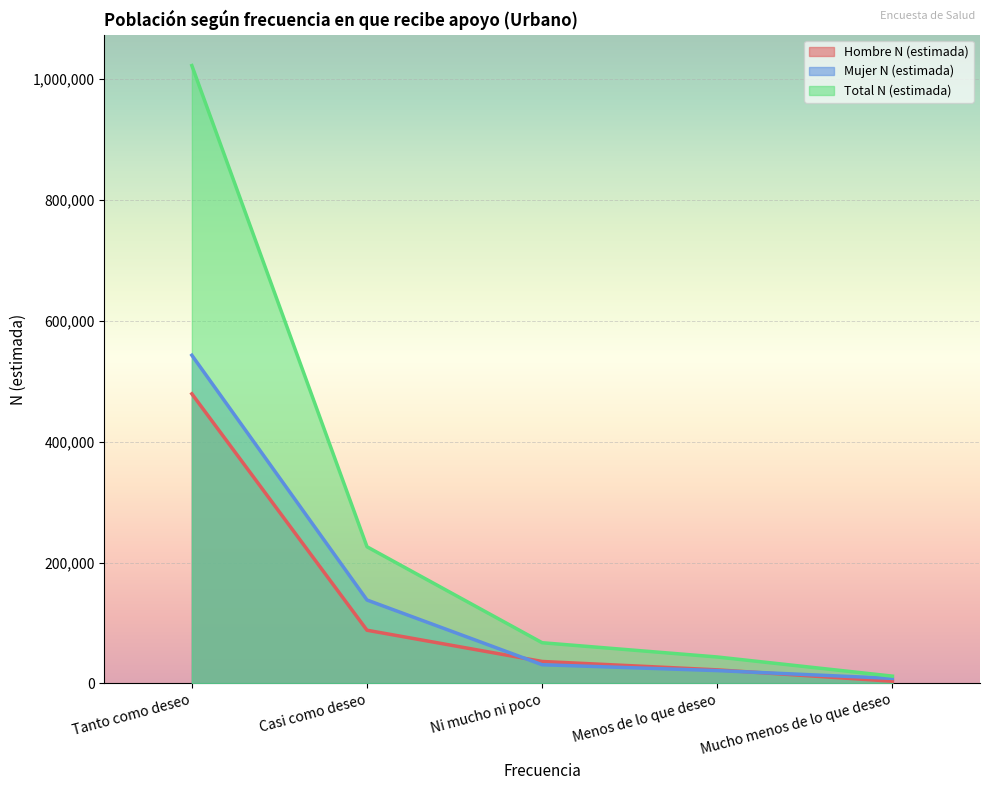

How many values in the Hombre N (estimada) series are below 36384?

2